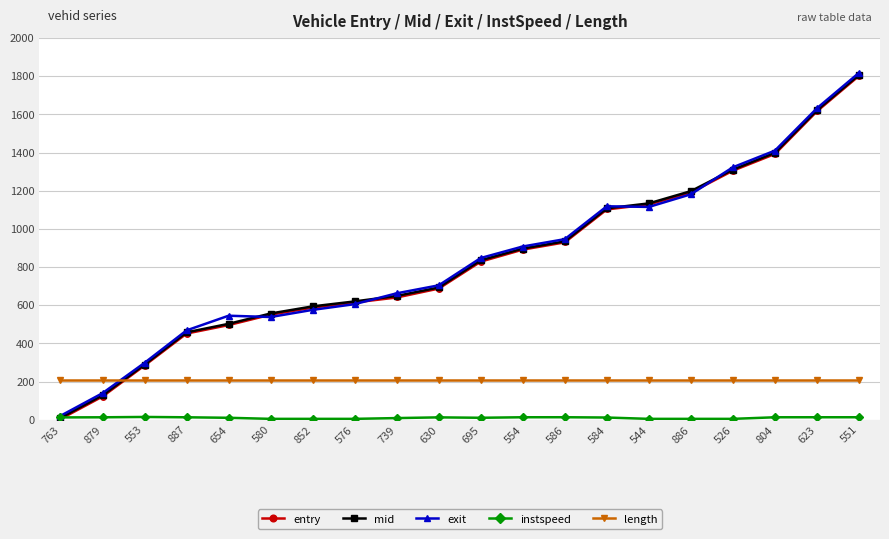

True or false: length and exit intersect in this chart.

True